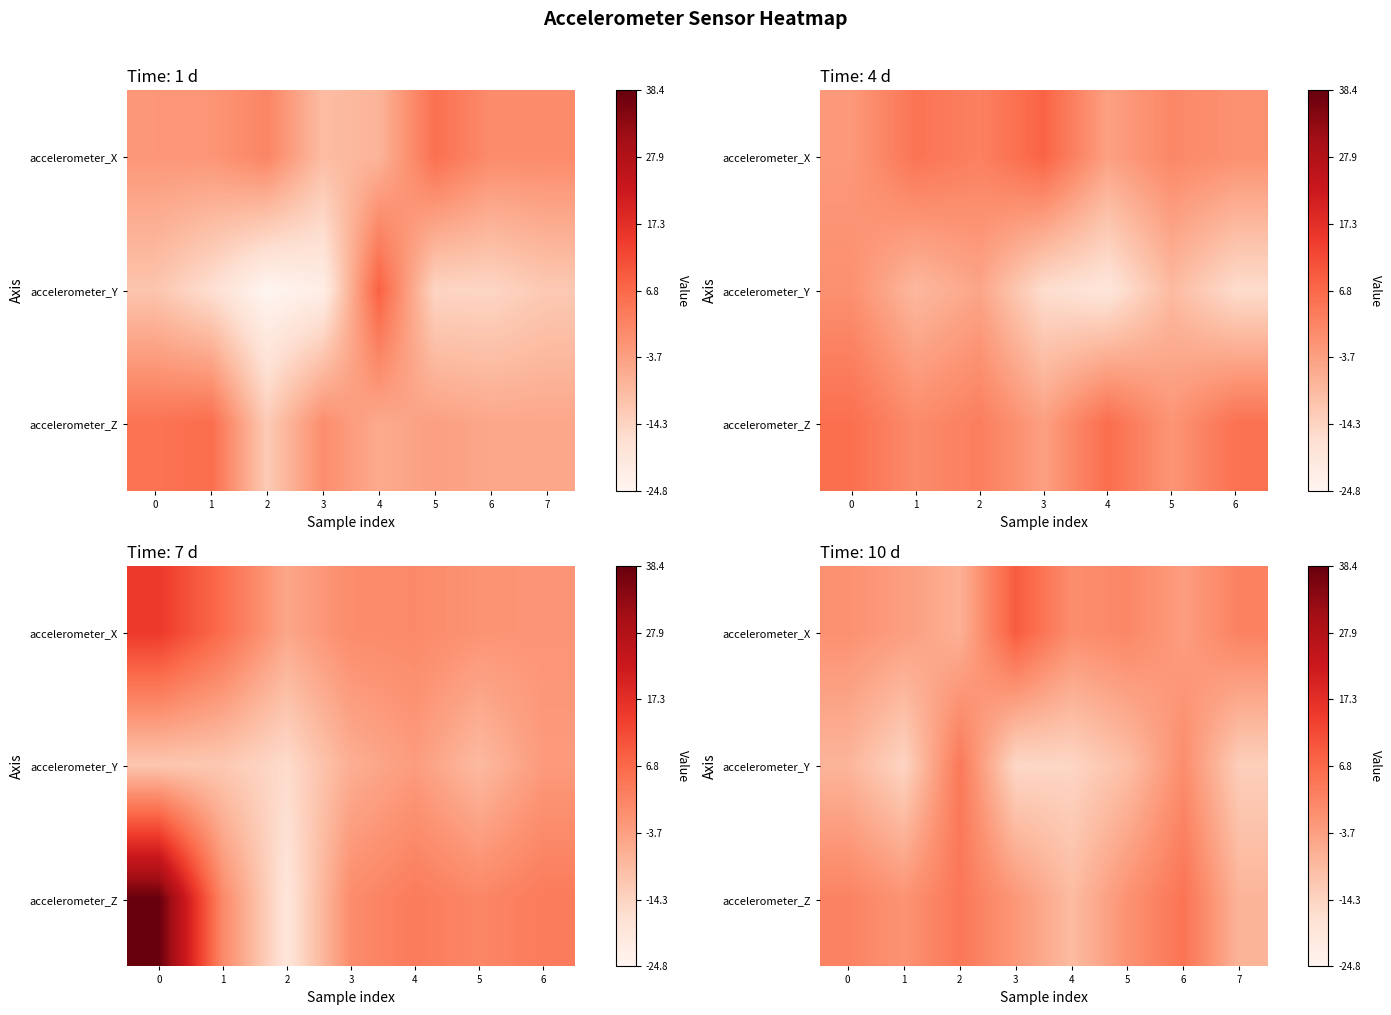

The accelerometer_X series shows -3.3 at 6. True or false?

True